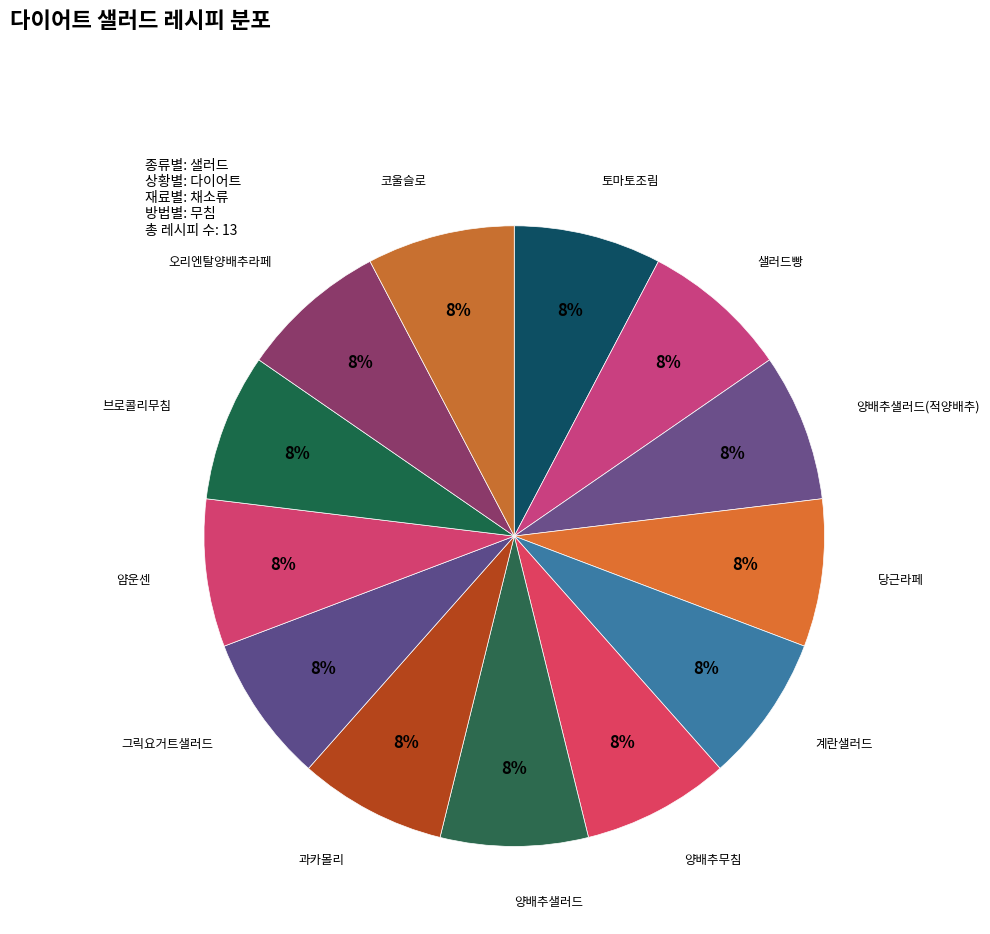

Does any single category account for the majority?

No